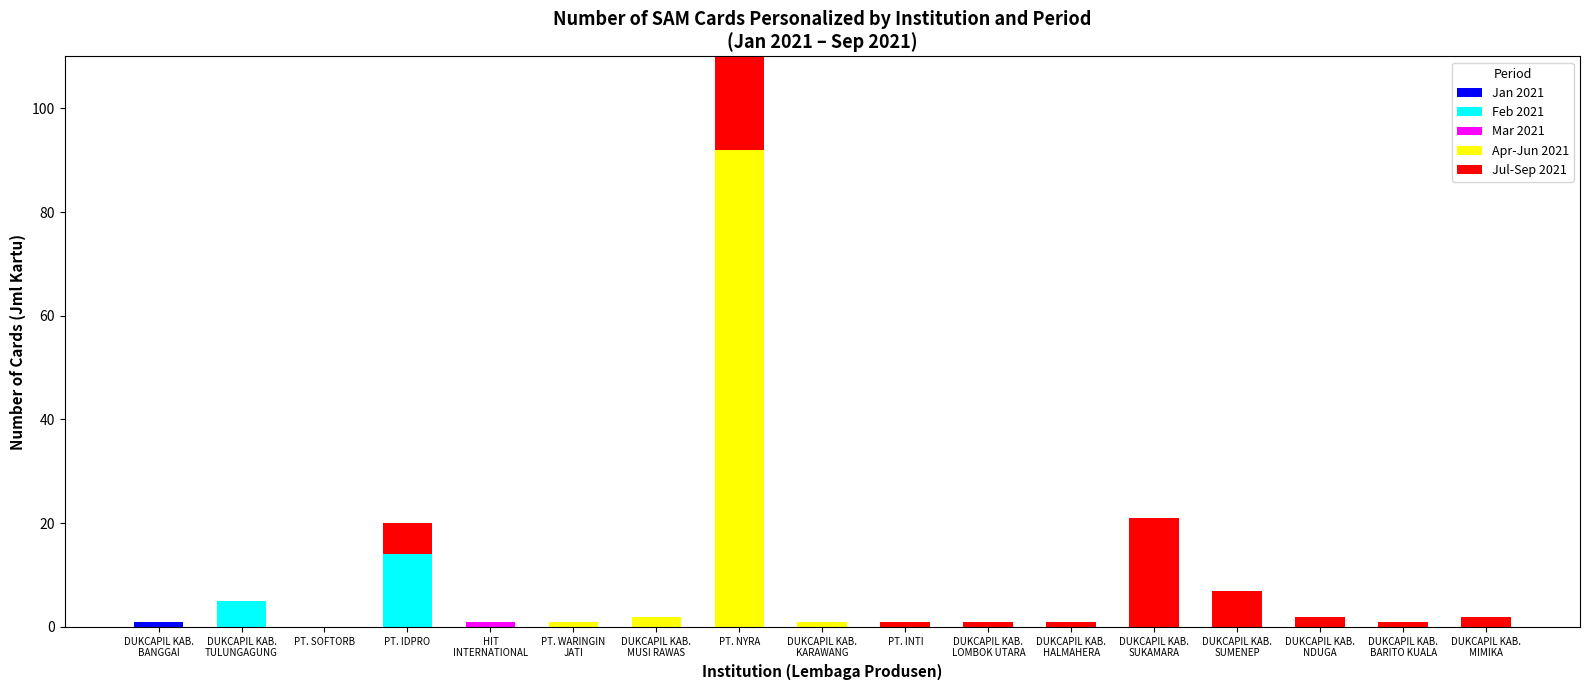

Where is Feb 2021 nearest to the value 7?

DUKCAPIL KAB.
TULUNGAGUNG